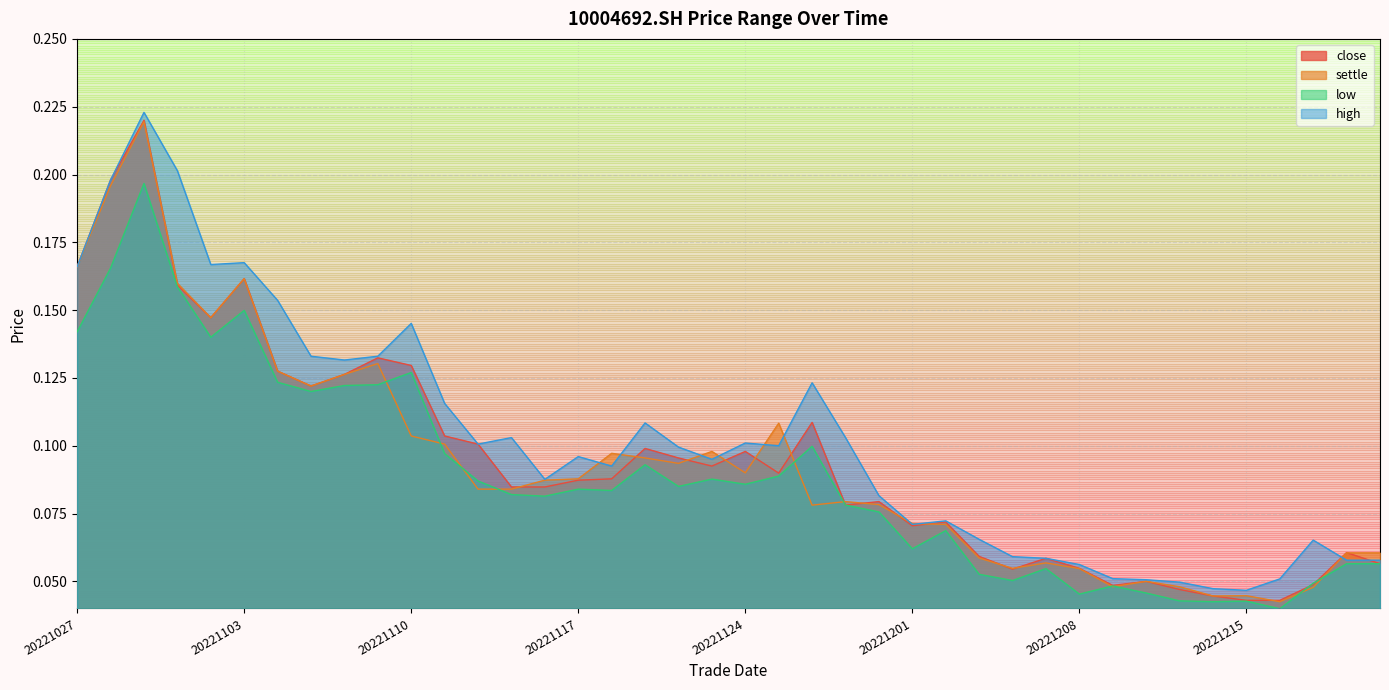

True or false: close and settle cross at least once.

True